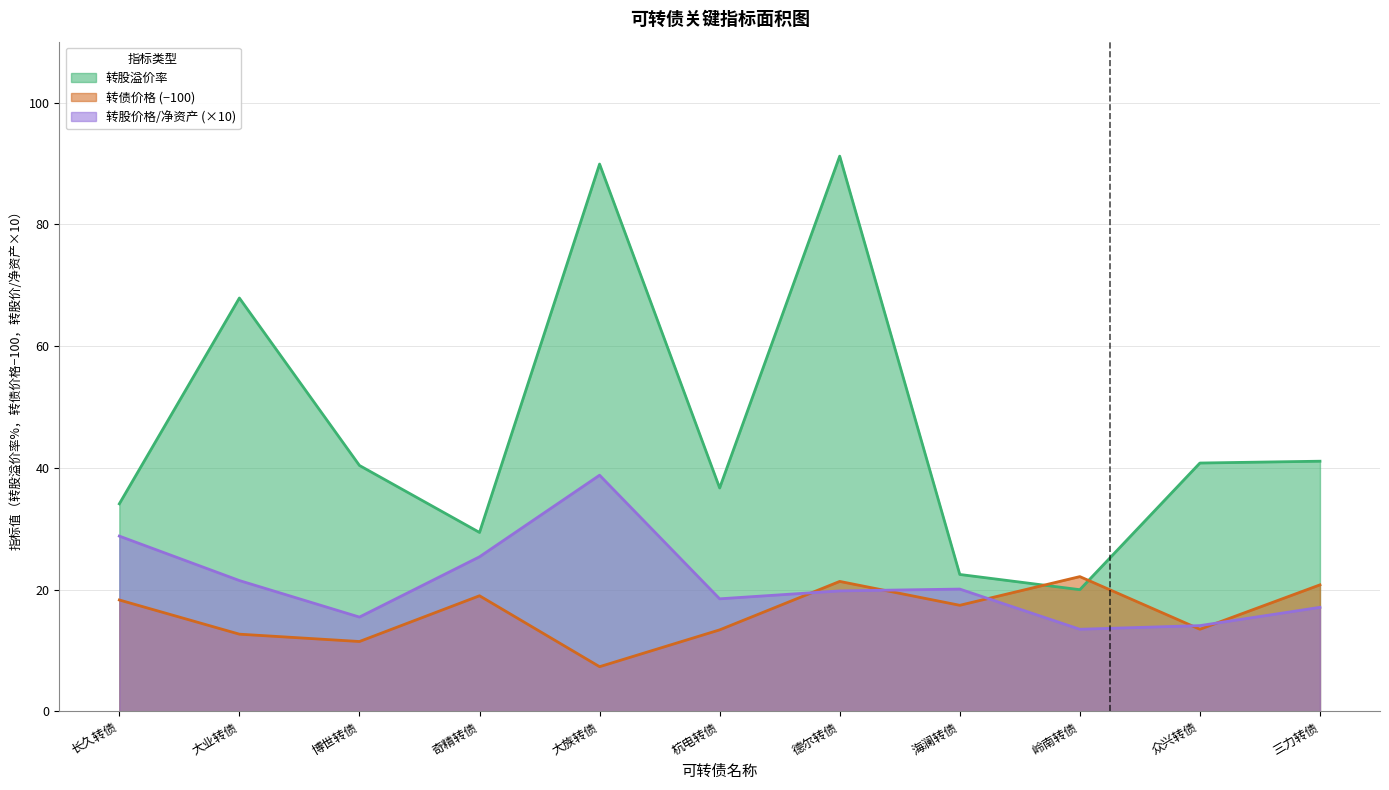

True or false: 转债价格 has more than 1 points higher than both neighbors.

True